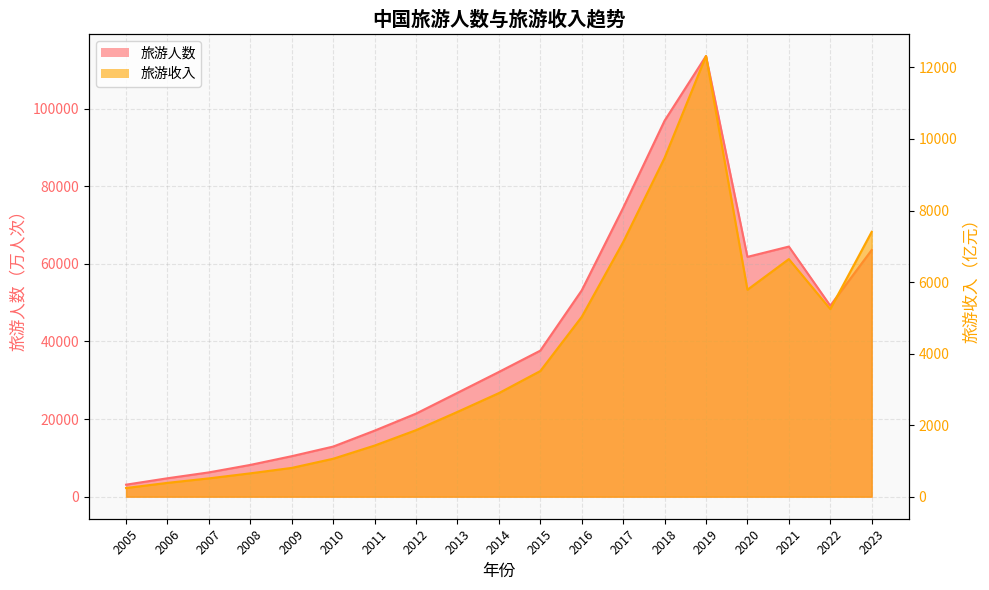

Rank the series by their maximum value, from lowest to highest.

旅游收入, 旅游人数